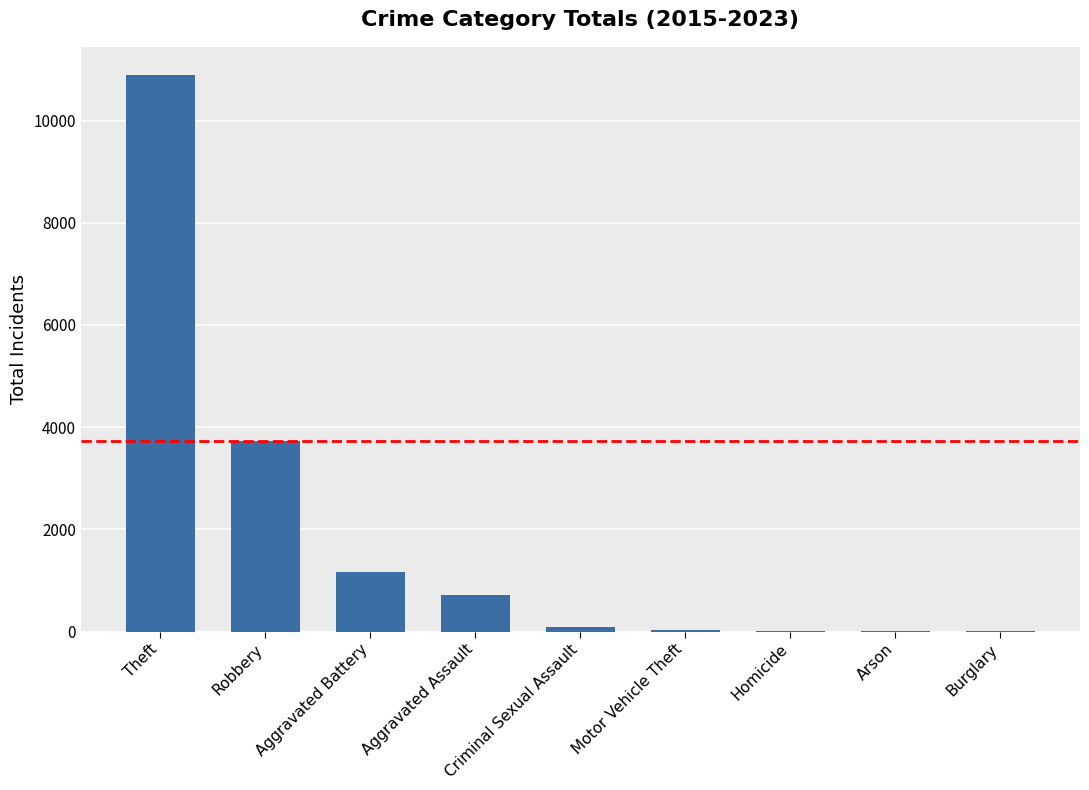

What is the sum of all values?

16640